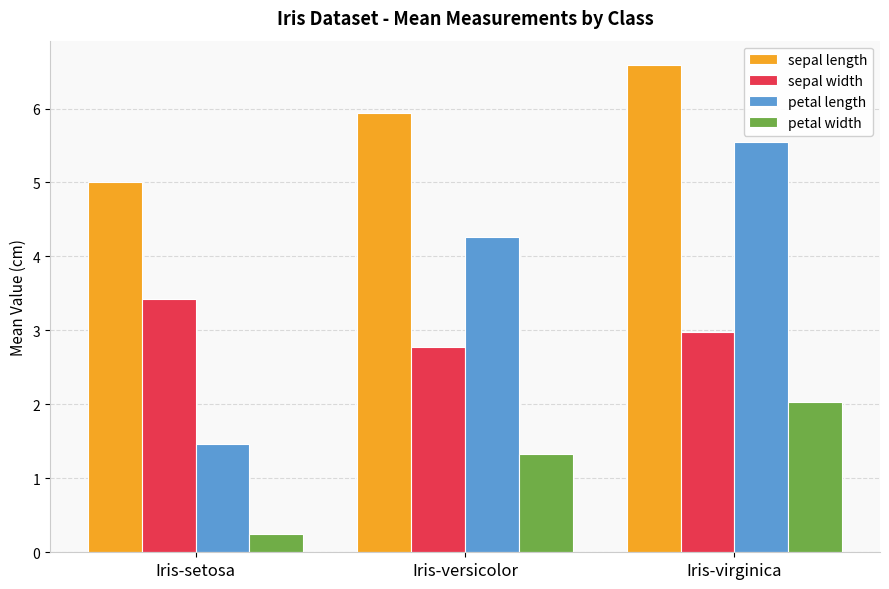

What is the value of the petal length bar at the 2nd from the left?

4.3